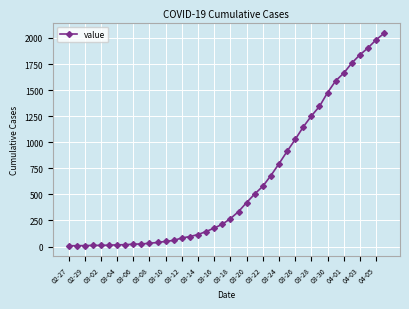

How many lines are shown in the chart?

1